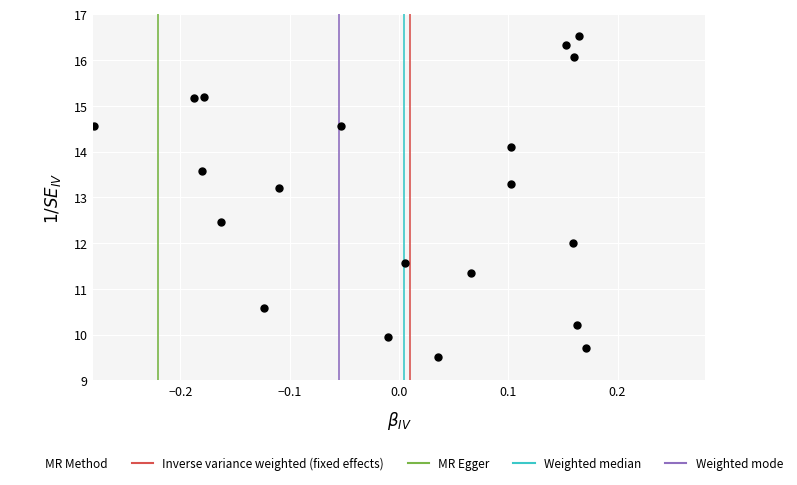

What is the range of X values (max minus min)?

0.5